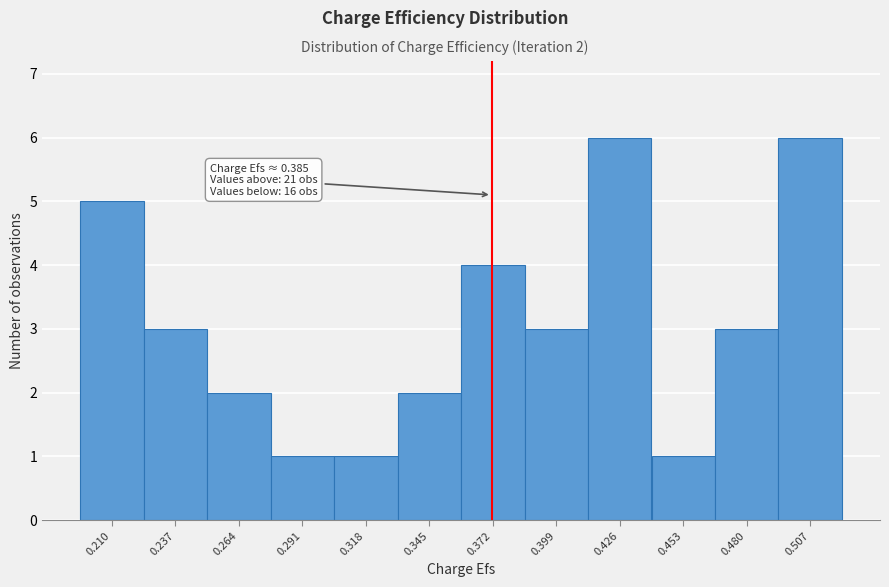

Reading left to right, transcribe all the data shown in this chart.

5	3	2	1	1	2	4	3	6	1	3	6